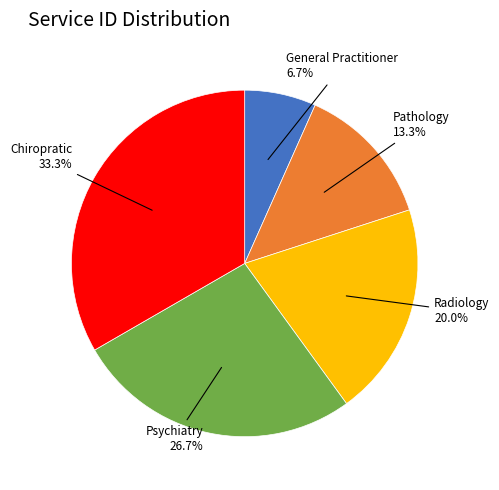

Which category has the smallest portion of the pie?

General Practitioner